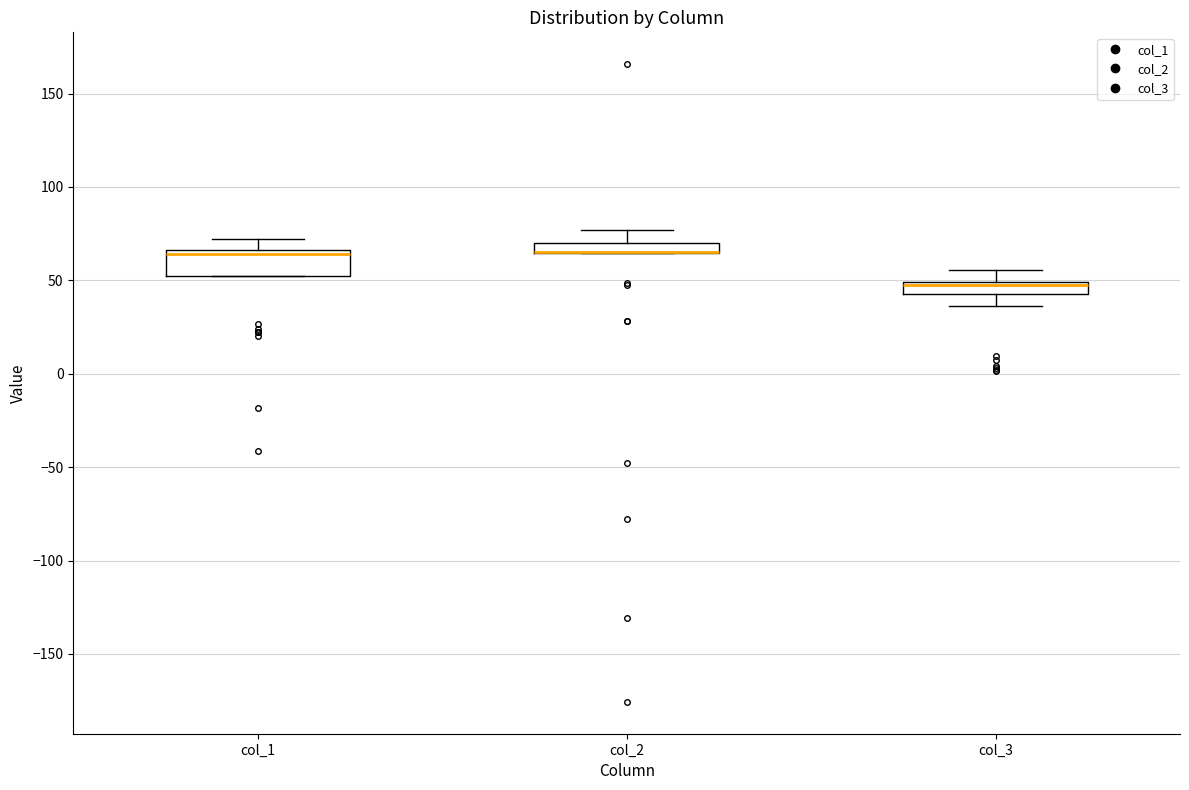

Which box is the tallest, from its lower edge to its upper edge?

col_1